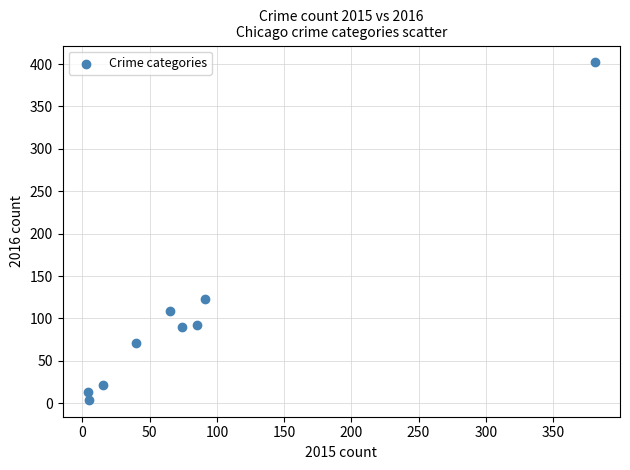

What is the range of X values (max minus min)?

377